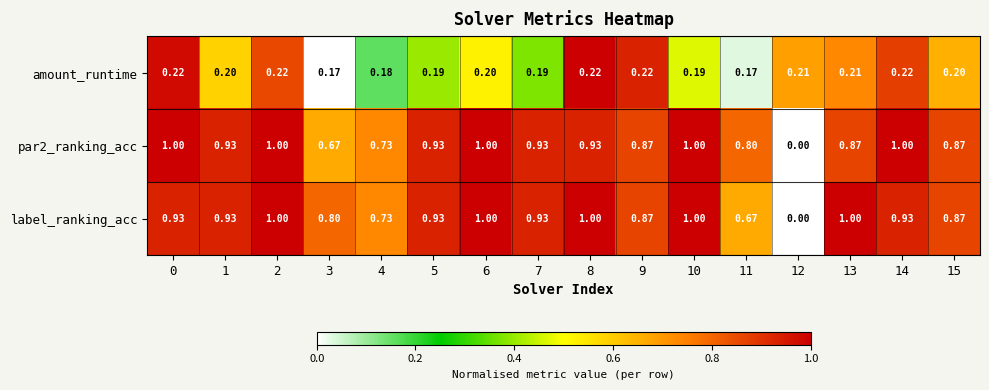

Is the value of par2_ranking_acc at 1 greater than the value of amount_runtime at 4?

Yes